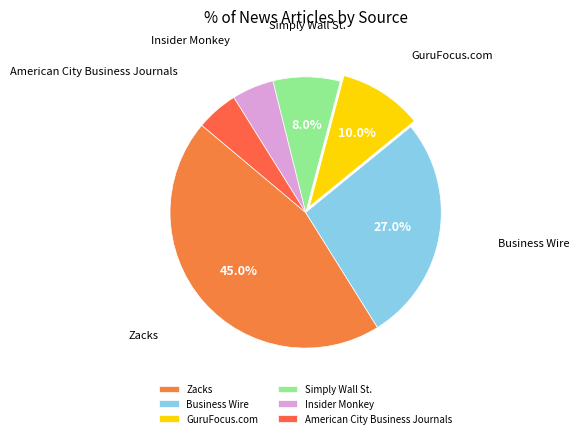

Is there any slice that represents more than half of the pie?

No